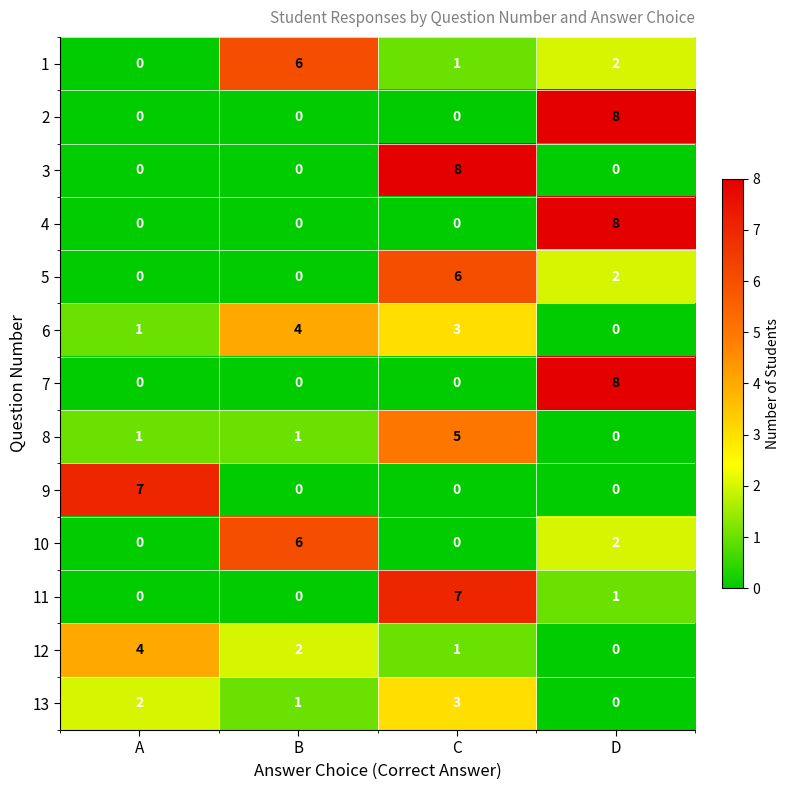

What is the greatest value displayed?

8